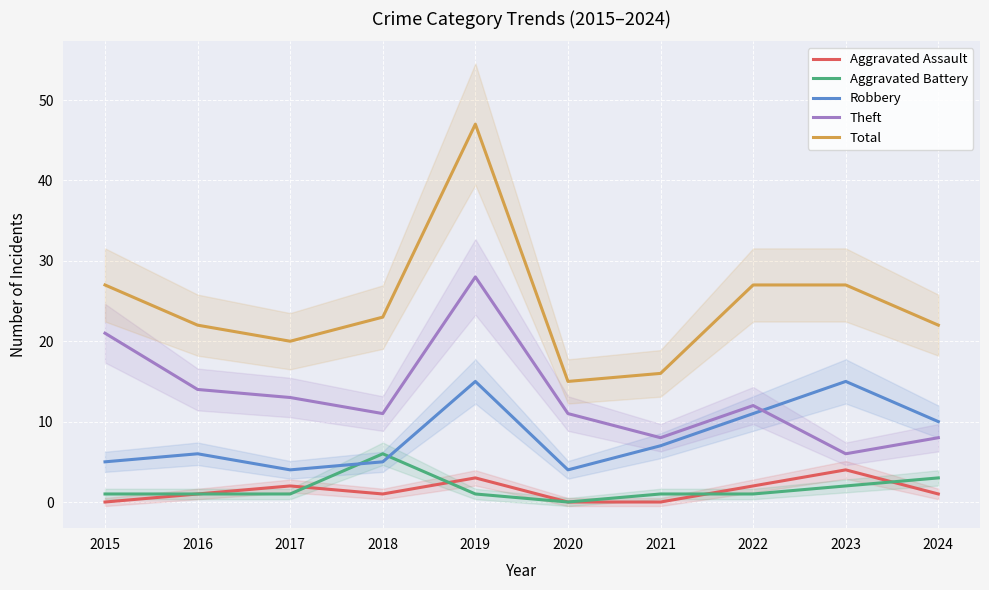

List the series in order of their peak value, lowest first.

Aggravated Assault, Aggravated Battery, Robbery, Theft, Total